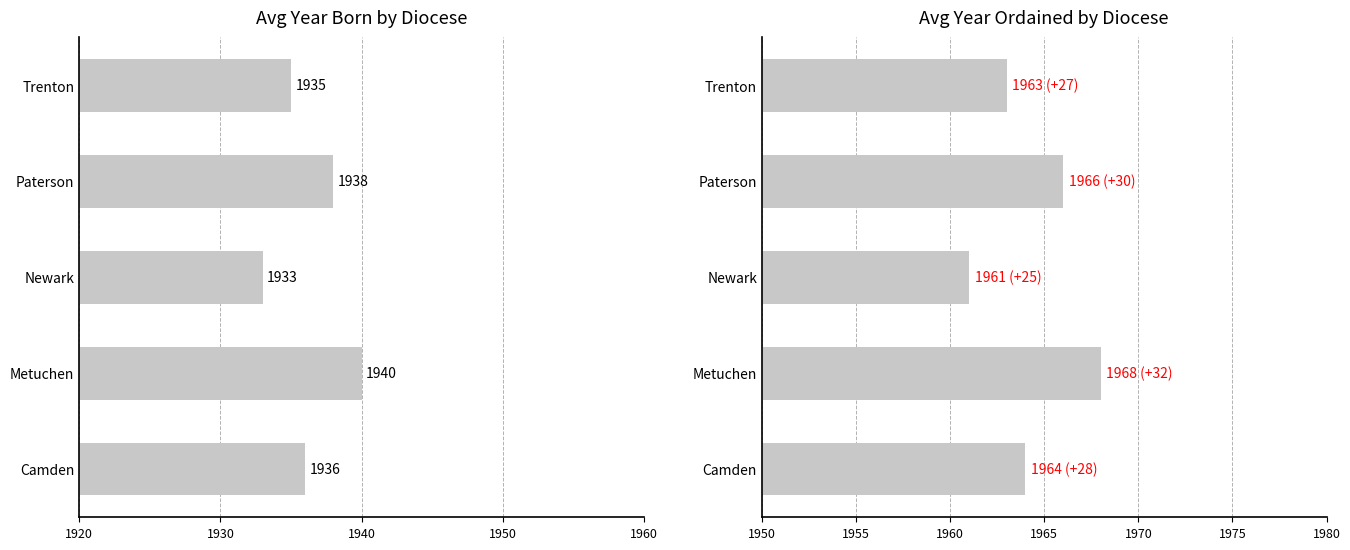

Reading left to right, what are all the values shown in this chart?

Year Born (avg): 1936	1940	1933	1938	1935
Year Ordained (avg): 1964	1968	1961	1966	1963